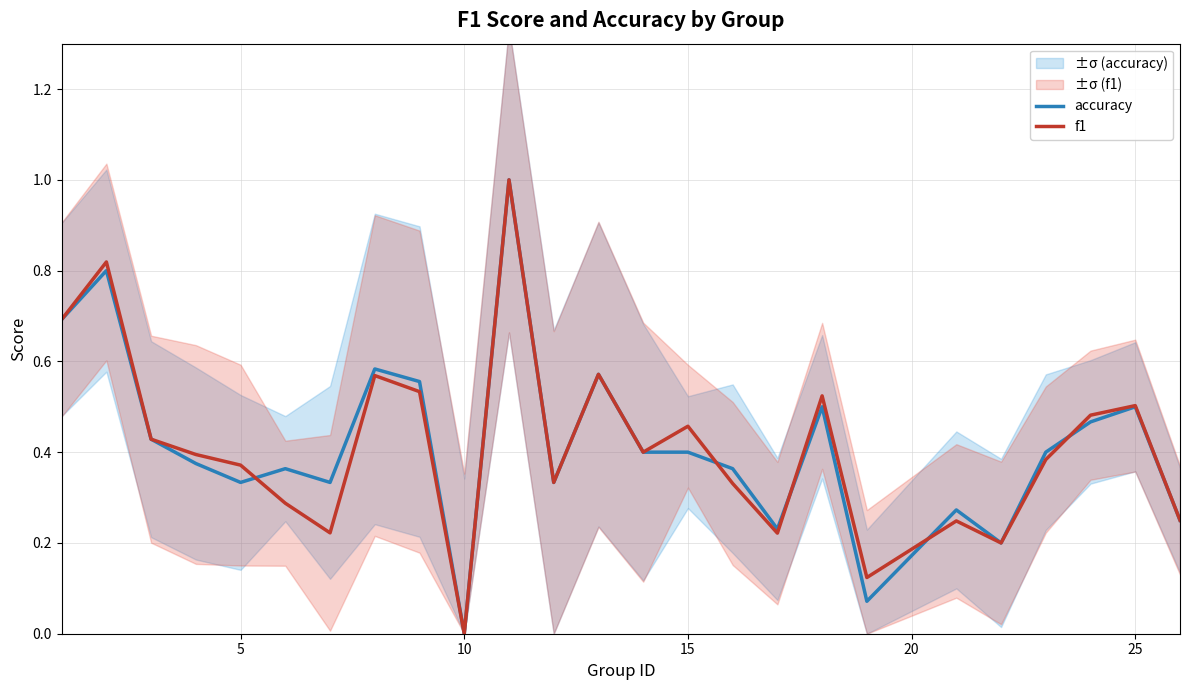

What is the difference between the maximum and second lowest values in the accuracy series?

0.9